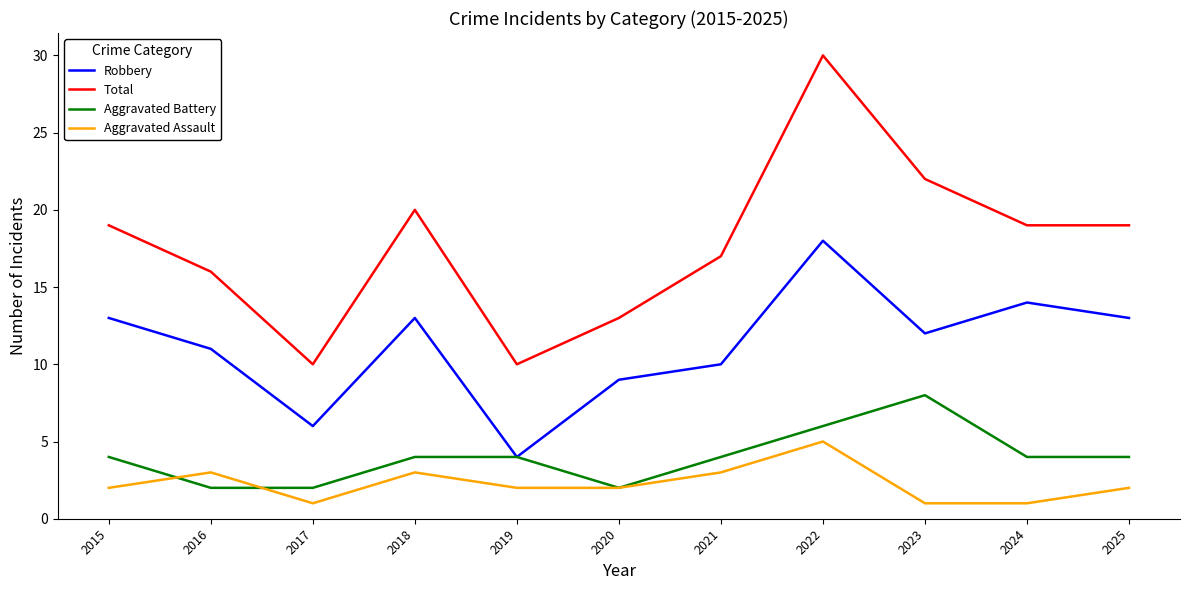

Reading left to right, transcribe all the data shown in this chart.

Robbery: 13	11	6	13	4	9	10	18	12	14	13
Total: 19	16	10	20	10	13	17	30	22	19	19
Aggravated Battery: 4	2	2	4	4	2	4	6	8	4	4
Aggravated Assault: 2	3	1	3	2	2	3	5	1	1	2